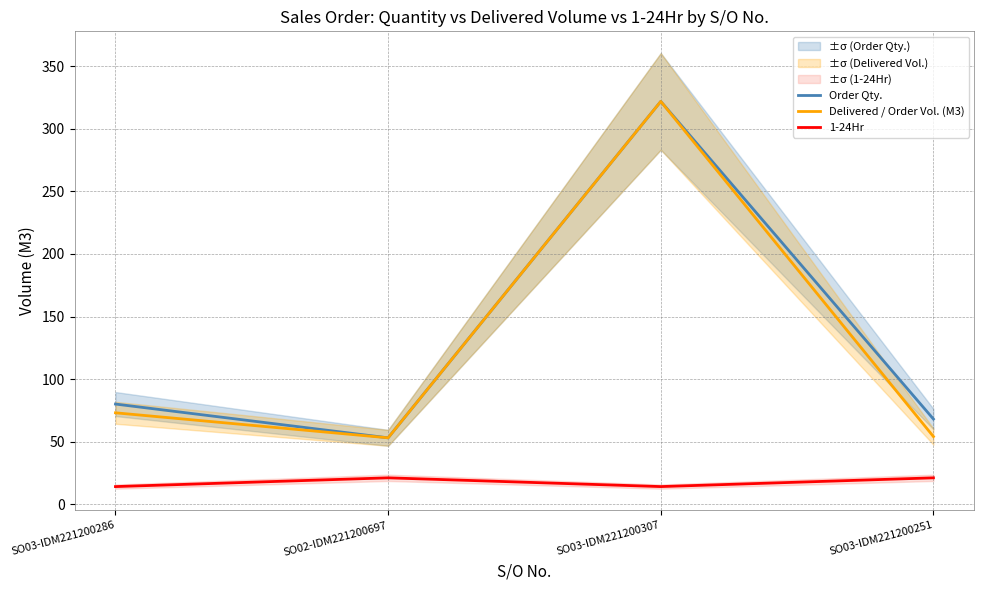

What is the sum of the 1-24Hr values at SO03-IDM221200307 and SO03-IDM221200286?

28